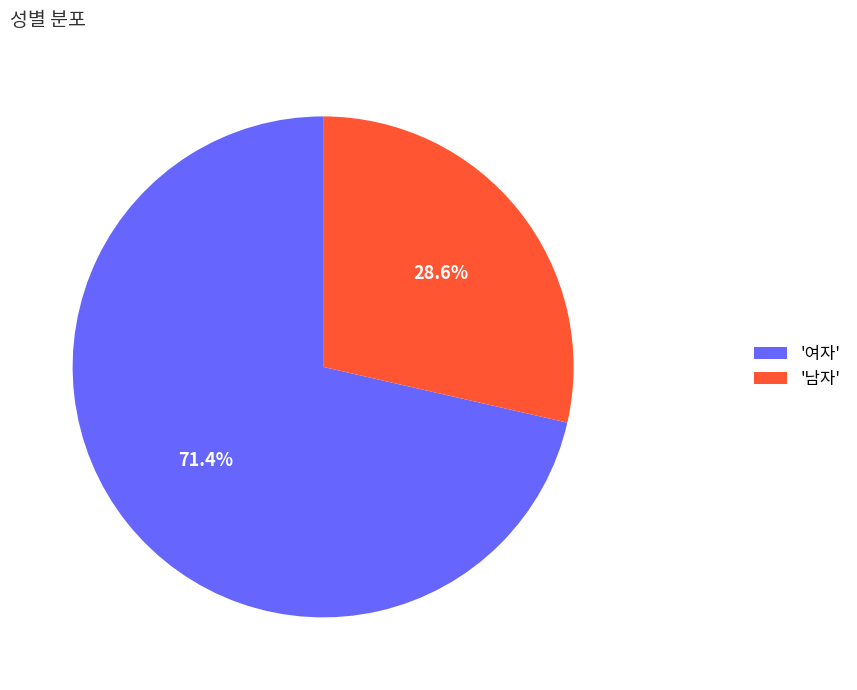

What percentage is NOT represented by '남자'?

71.4%